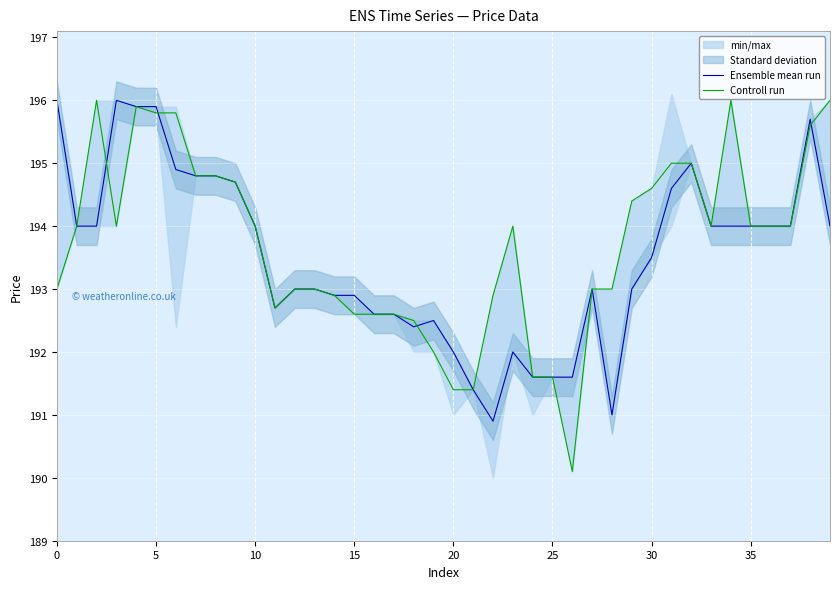

What is the value of the Controll run point at the 18th from the left?

192.6